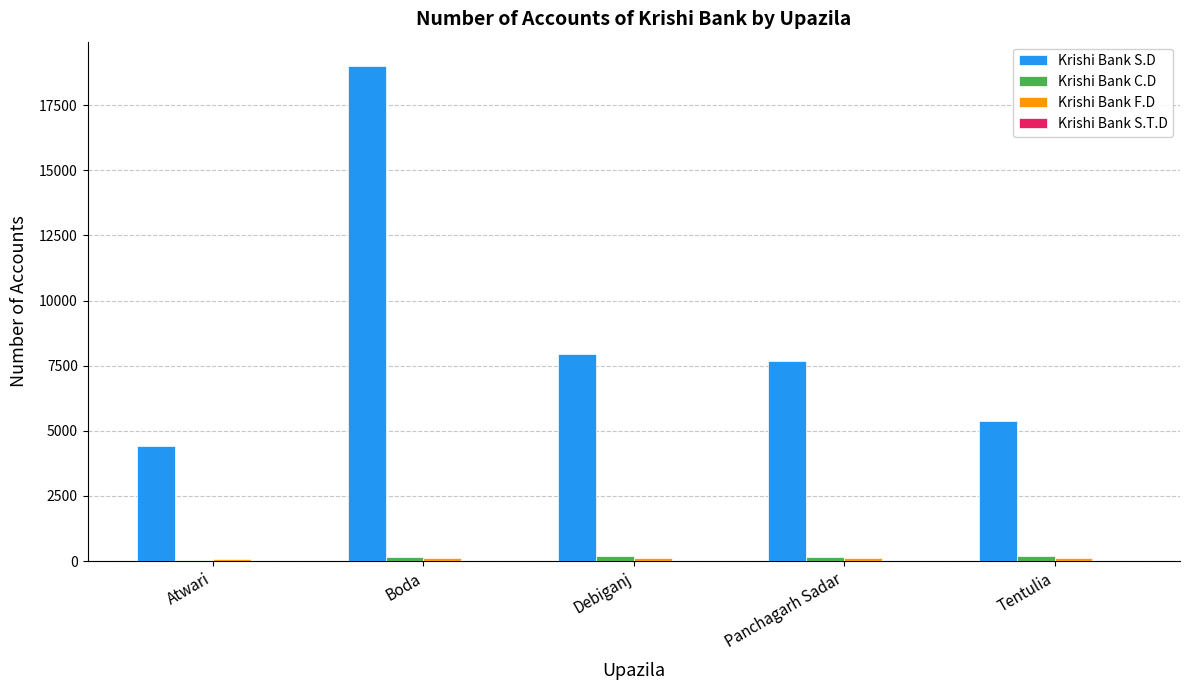

What is the sum of all Krishi Bank C.D values?

792